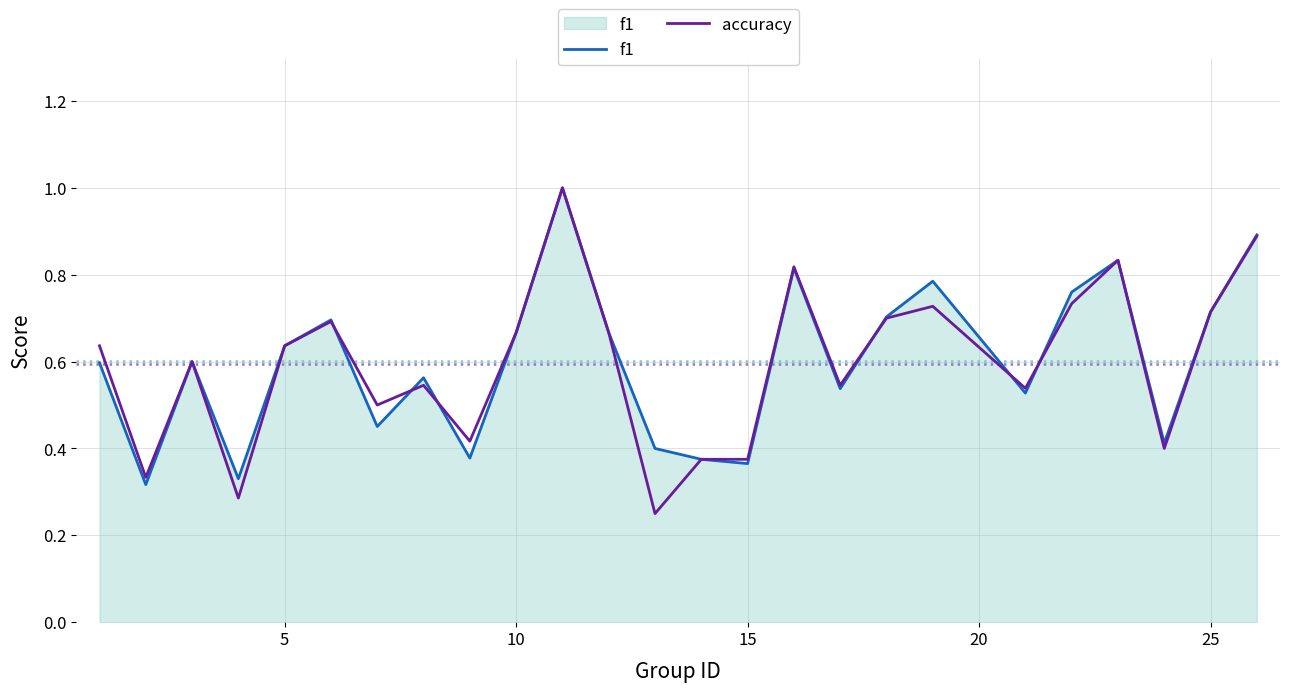

Which series has the largest range (max minus min)?

accuracy